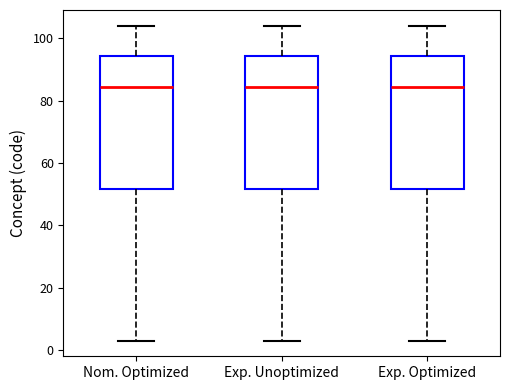

Where is the lower edge of the box for Exp. Optimized on the y-axis? The values are not printed on the chart, so give them approximately, as read against the axis.

52